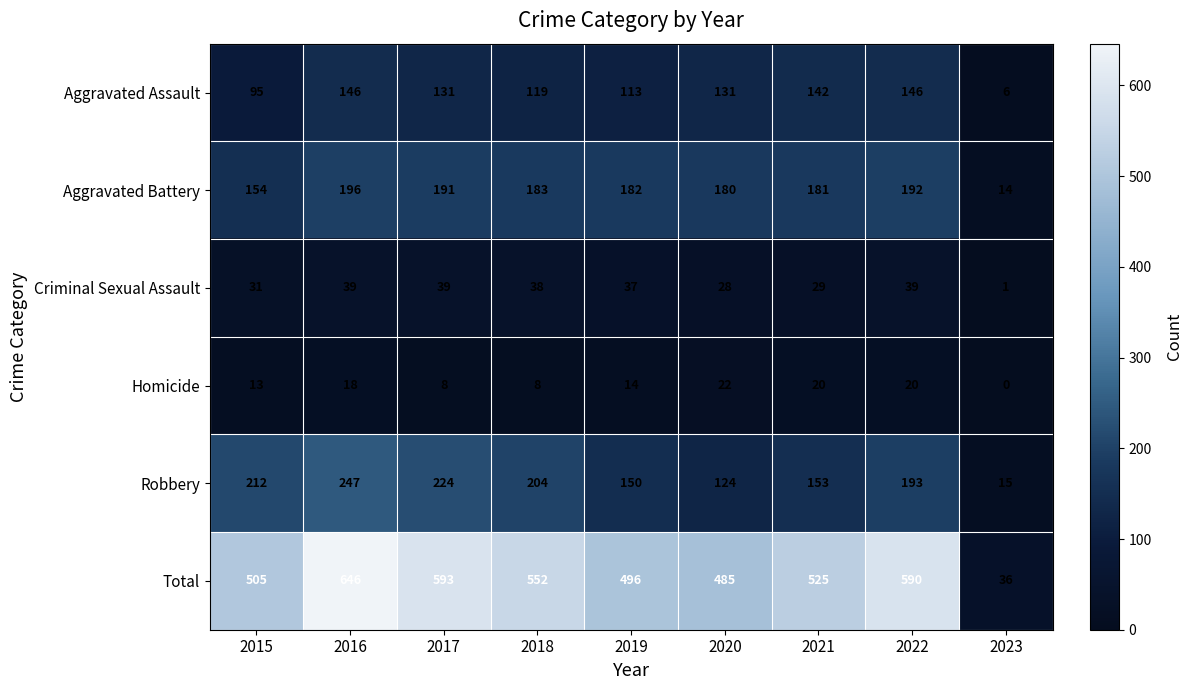

The value of Aggravated Assault at 2016 is 146. True or false?

True